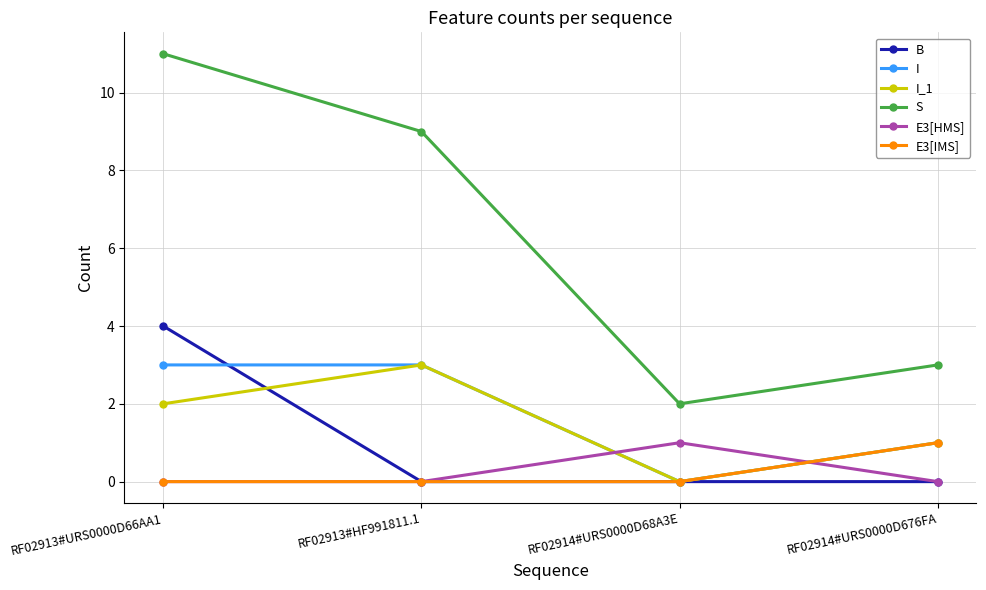

What is the spread (max minus min) of values at RF02913#HF991811.1?

9